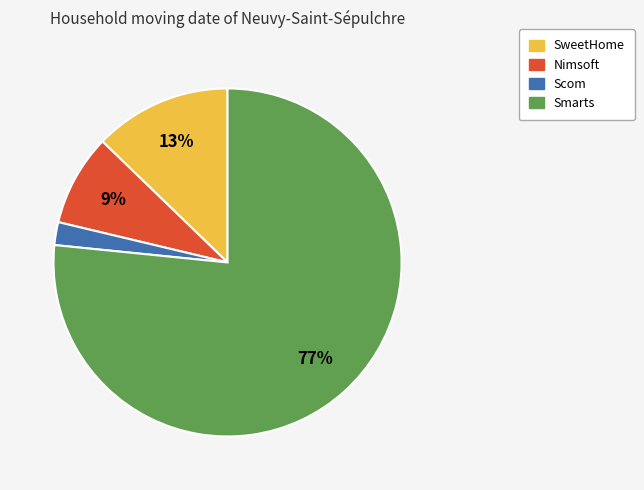

Which category has the smallest portion of the pie?

Scom